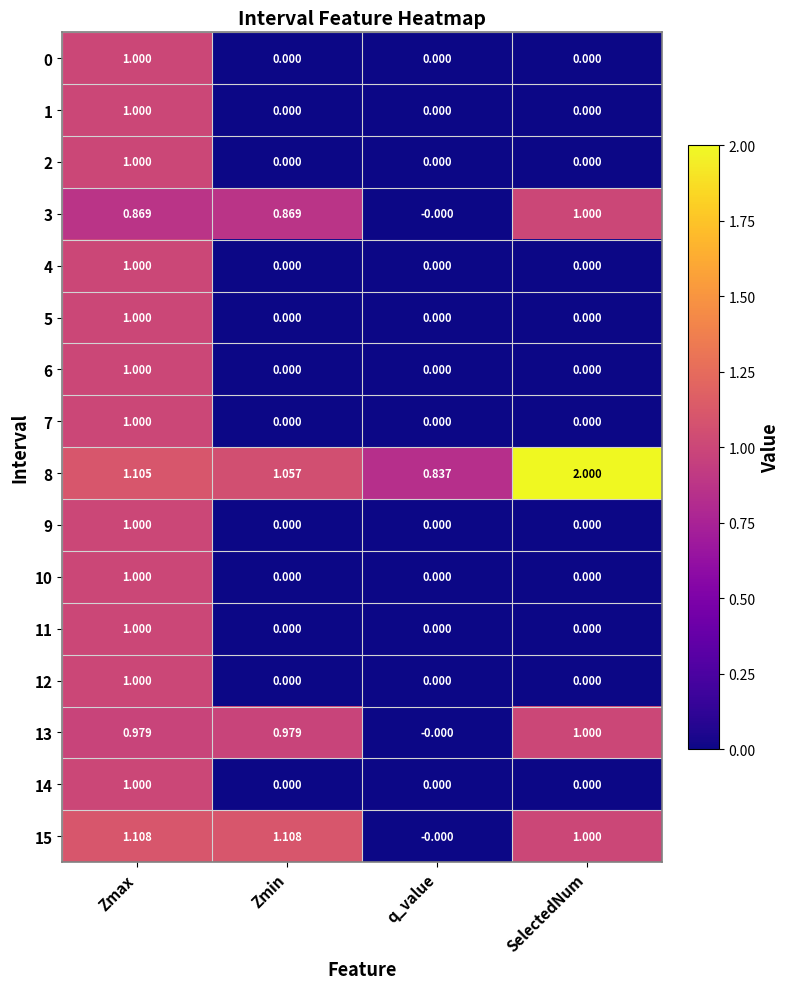

At which label is 15 closest to 0?

q_value